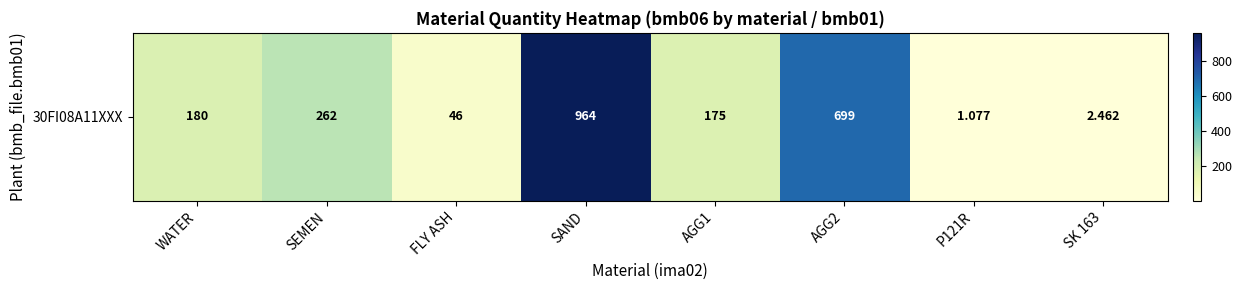

At which label does the data first exceed 180?

SEMEN